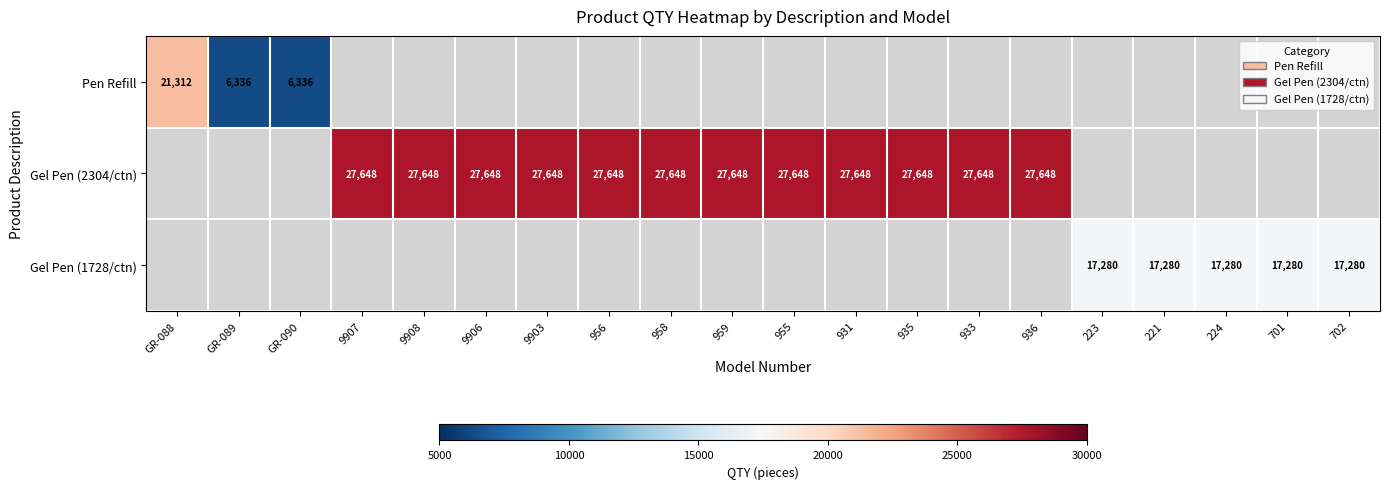

The Gel Pen (2304/ctn) series shows 27648 at 933. True or false?

True